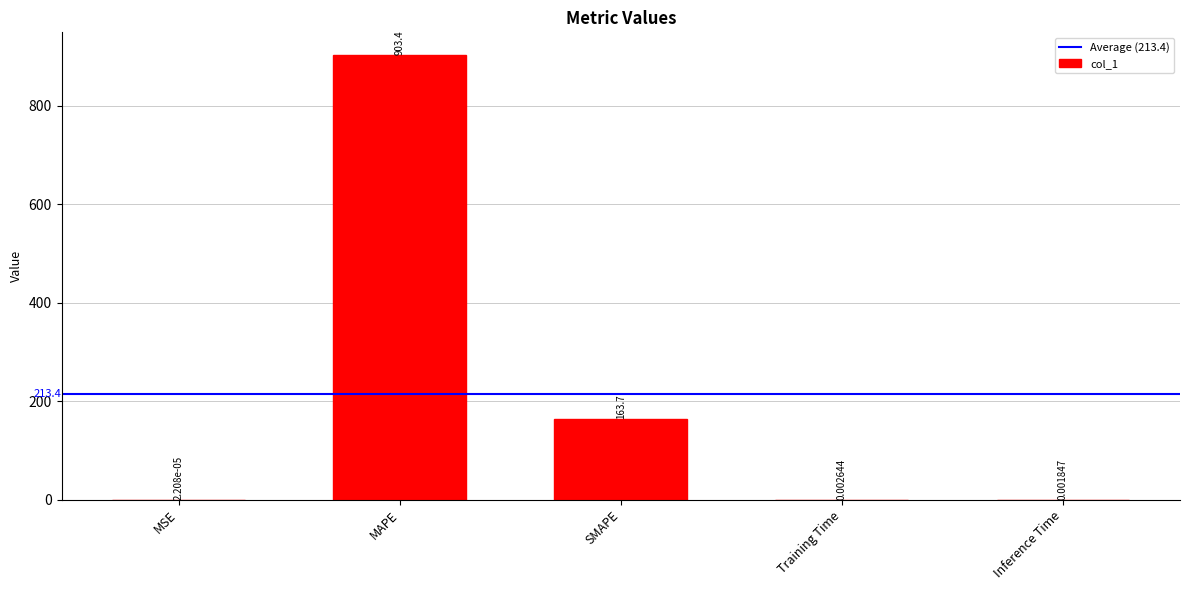

At which category does the chart reach its peak across all series?

MAPE